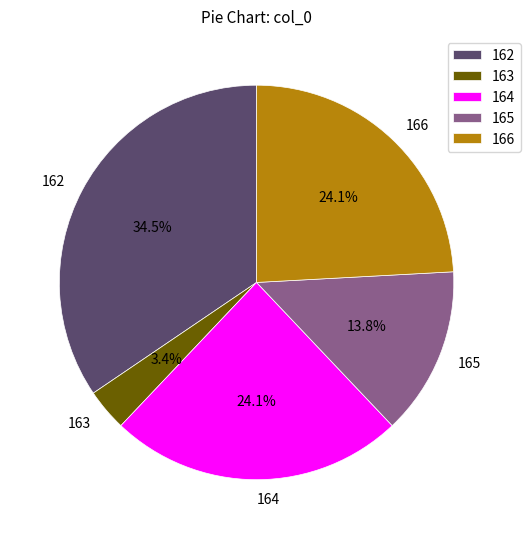

How many segments does this pie chart have?

5